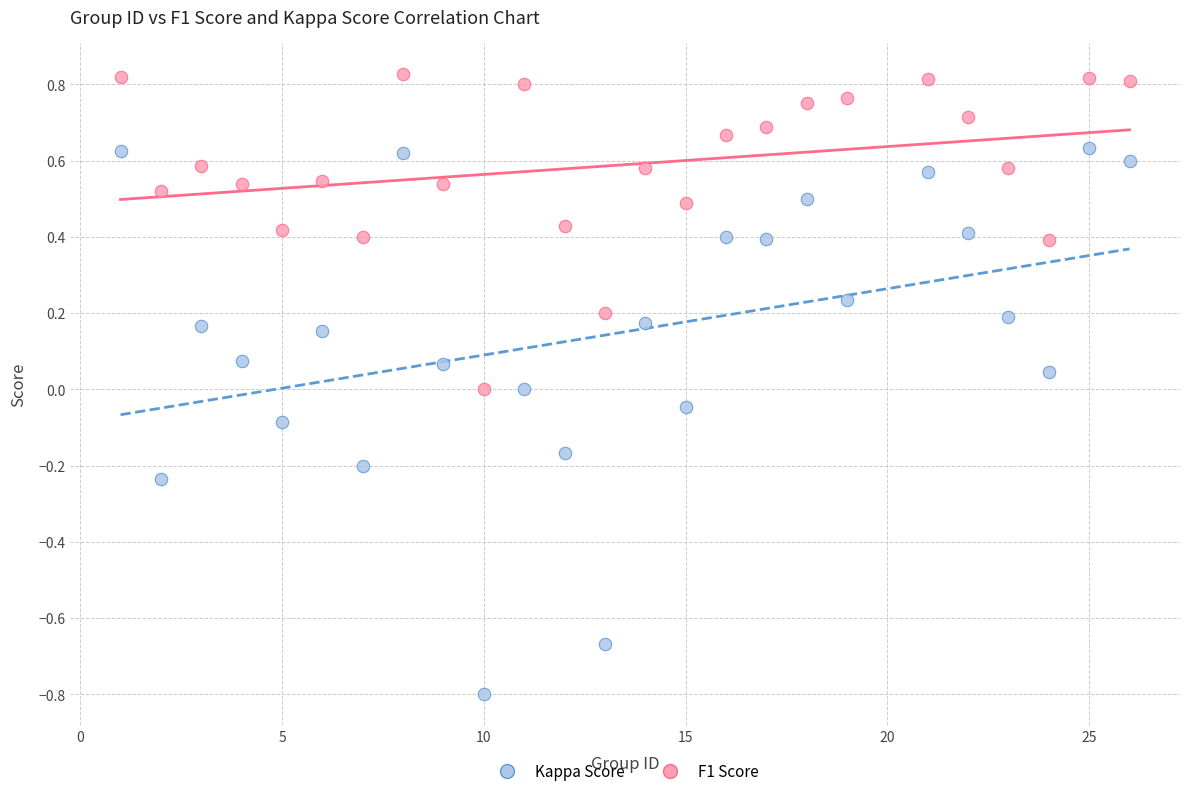

What are all the series names shown in the legend?

Kappa Score, F1 Score